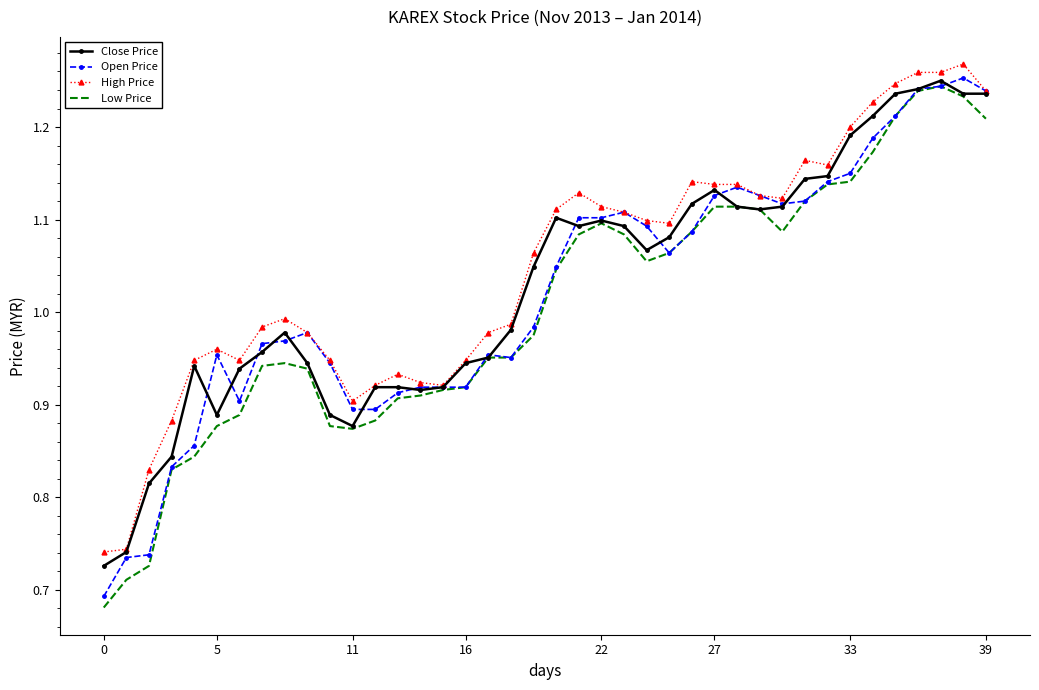

What is the highest value of the Close Price series?

1.2